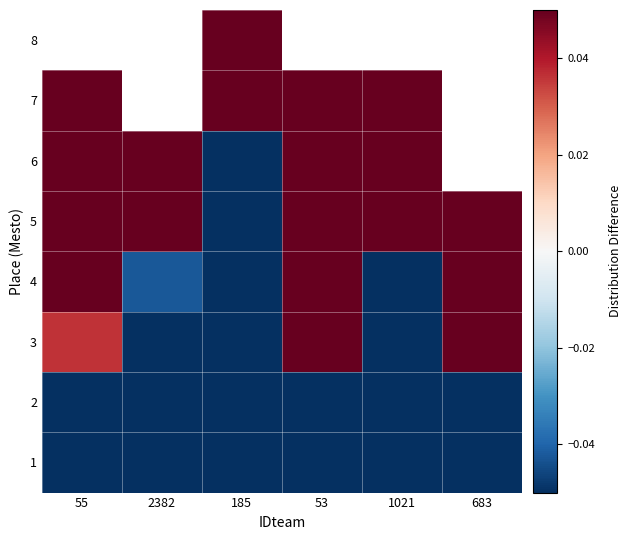

Where is 5 nearest to the value 0?

2382